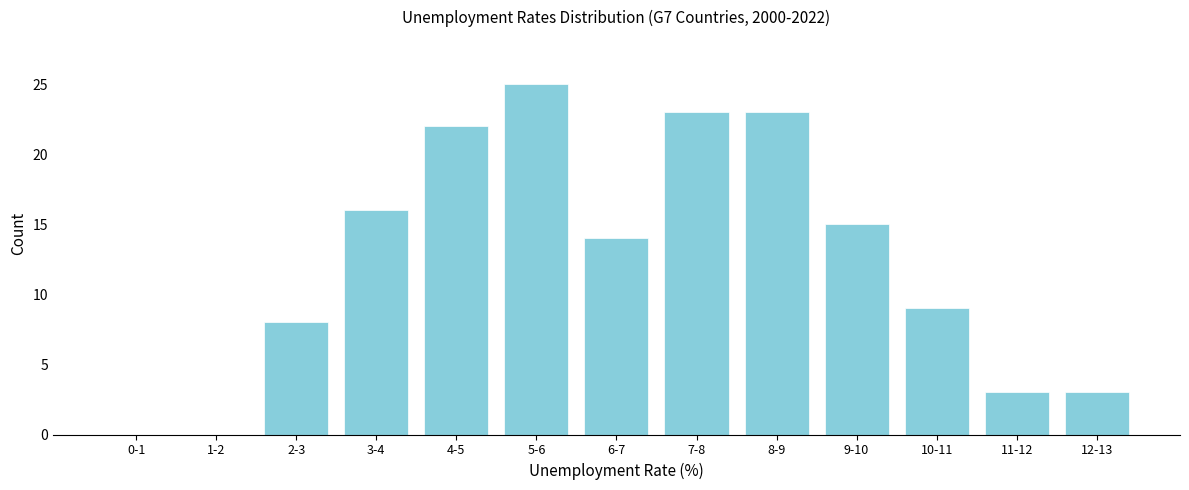

Reading left to right, extract all data points from this chart.

0-1=0	1-2=0	2-3=8	3-4=16	4-5=22	5-6=25	6-7=14	7-8=23	8-9=23	9-10=15	10-11=9	11-12=3	12-13=3